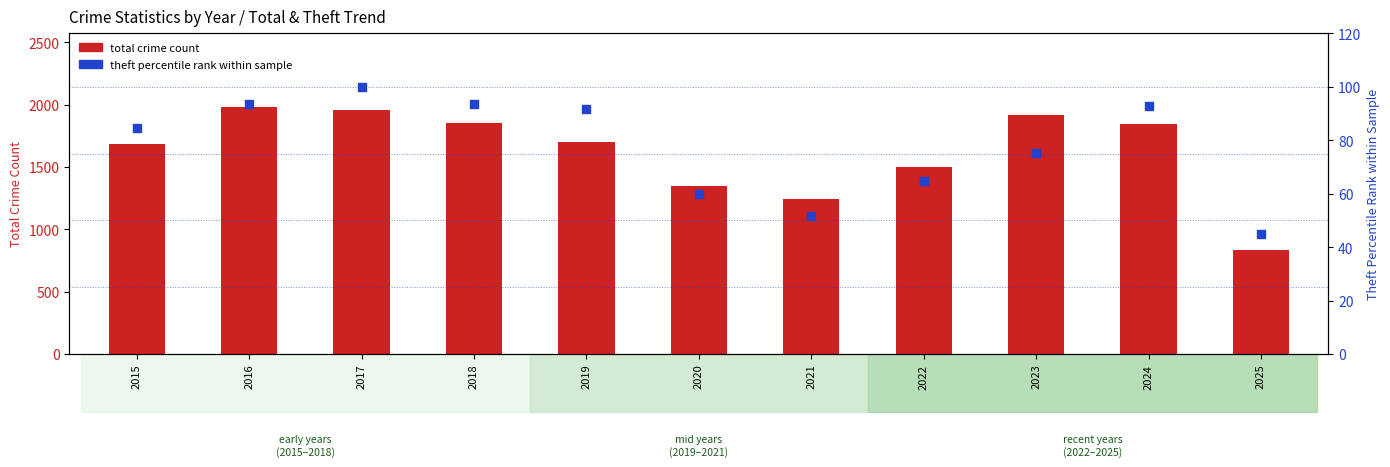

What are all the series names shown in the legend?

total crime count, theft percentile rank